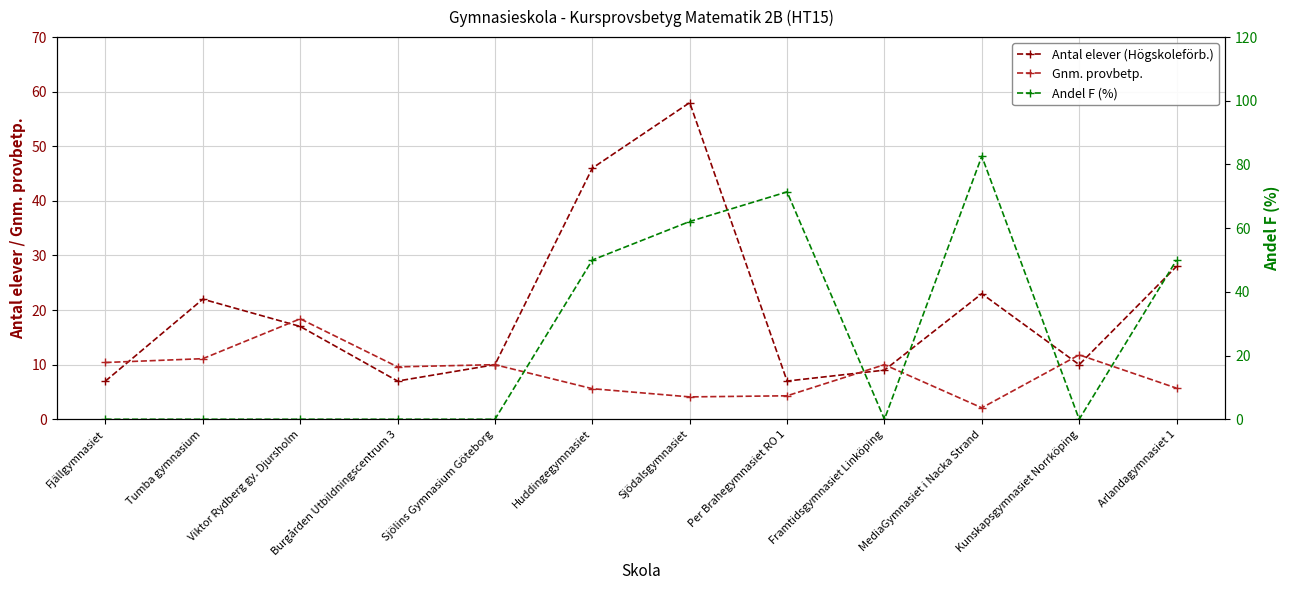

Is it true that Antal elever (Högskoleförb.) equals 2.6 at Sjölins Gymnasium Göteborg?

False